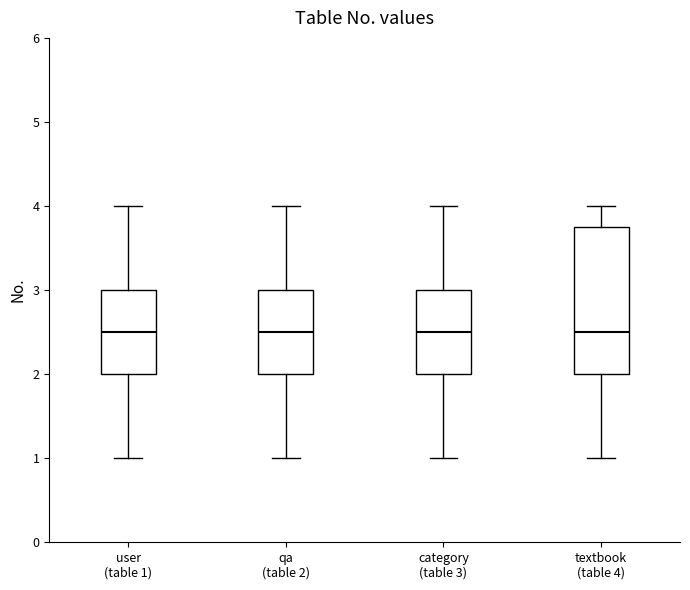

Reading left to right, transcribe this box plot: for each box, give where its median line is, the range the box spans, and where its two whiskers end, as read against the y-axis. The values are not printed on the chart, so give them approximately, as read against the axis.

user (table 1): median 2.5, box 2.0 to 3.0, whiskers 1.0 to 4.0
qa (table 2): median 2.5, box 2.0 to 3.0, whiskers 1.0 to 4.0
category (table 3): median 2.5, box 2.0 to 3.0, whiskers 1.0 to 4.0
textbook (table 4): median 2.5, box 2.0 to 3.8, whiskers 1.0 to 4.0